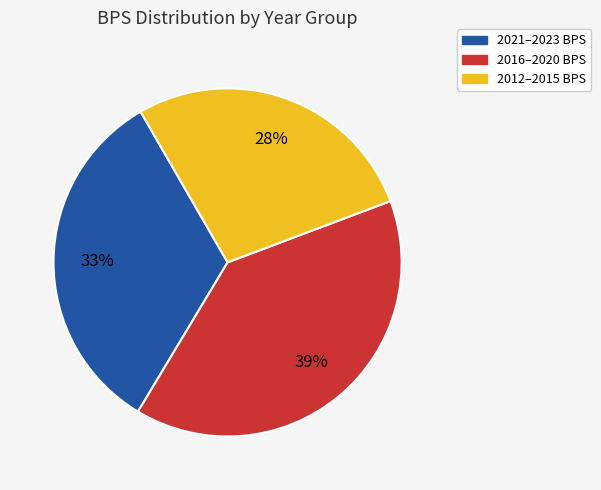

Does any single category account for the majority?

No